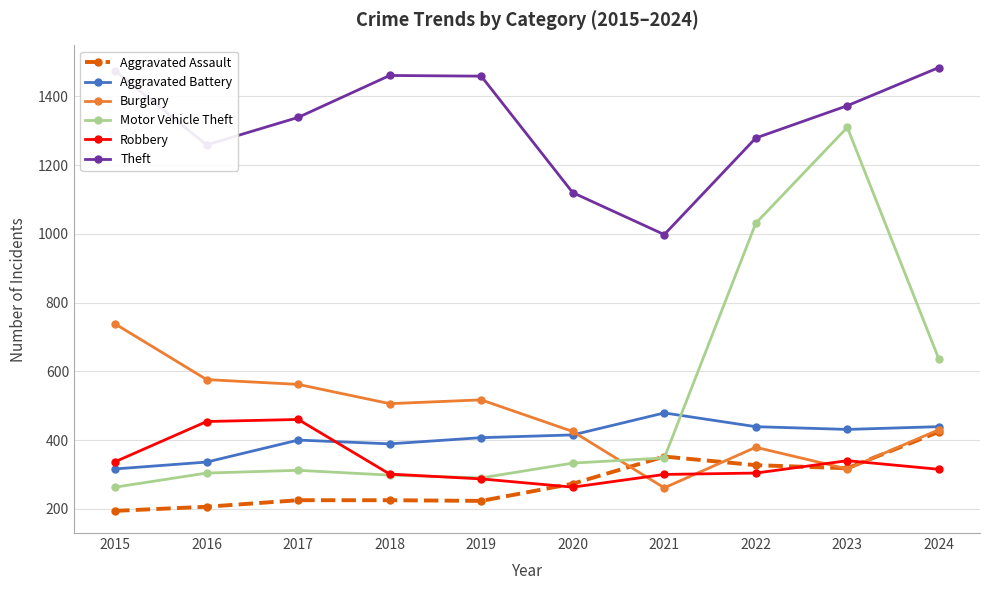

True or false: Burglary has more than 0 interior local peaks.

True